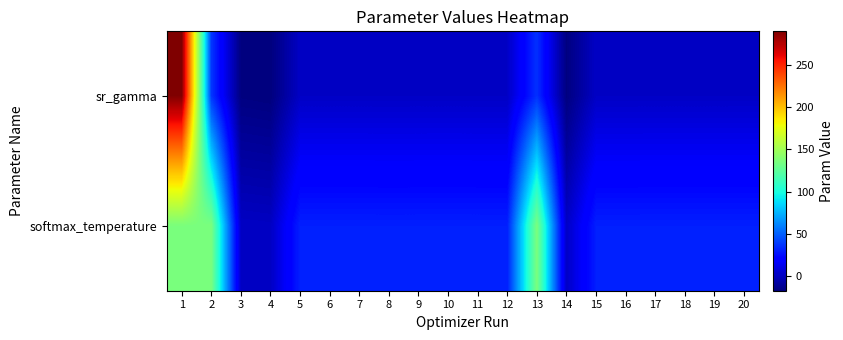

Reading left to right, list all the values displayed in this chart.

sr_gamma: 1=289.9	2=38.1	3=-16.5	4=-17.3	5=1.8	6=1.8	7=1.8	8=1.8	9=1.8	10=1.8	11=1.8	12=1.8	13=35.9	14=-16.6	15=1.8	16=1.8	17=1.8	18=1.8	19=1.8	20=1.8
softmax_temperature: 1=135.8	2=135.9	3=1.8	4=1.2	5=30.8	6=30.8	7=30.8	8=30.8	9=30.8	10=30.8	11=30.8	12=30.8	13=135.8	14=1.8	15=30.8	16=30.8	17=30.8	18=30.8	19=30.8	20=30.8